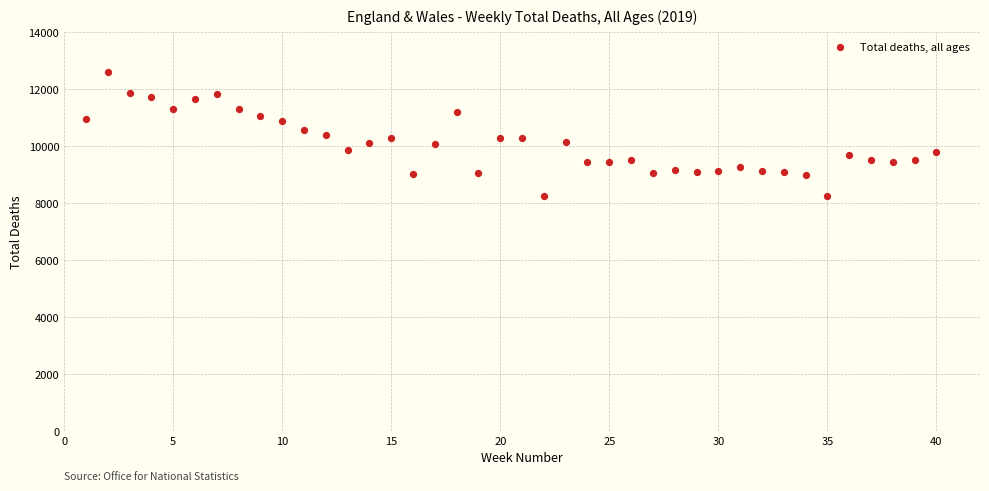

What is the range of Y values (max minus min)?

4367